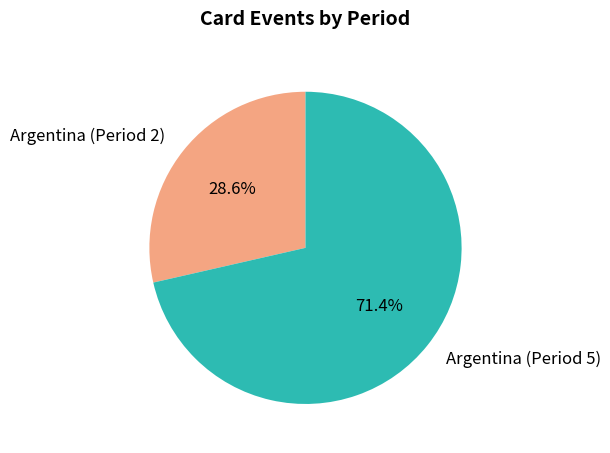

What is the largest slice in the pie chart?

Argentina (Period 5)